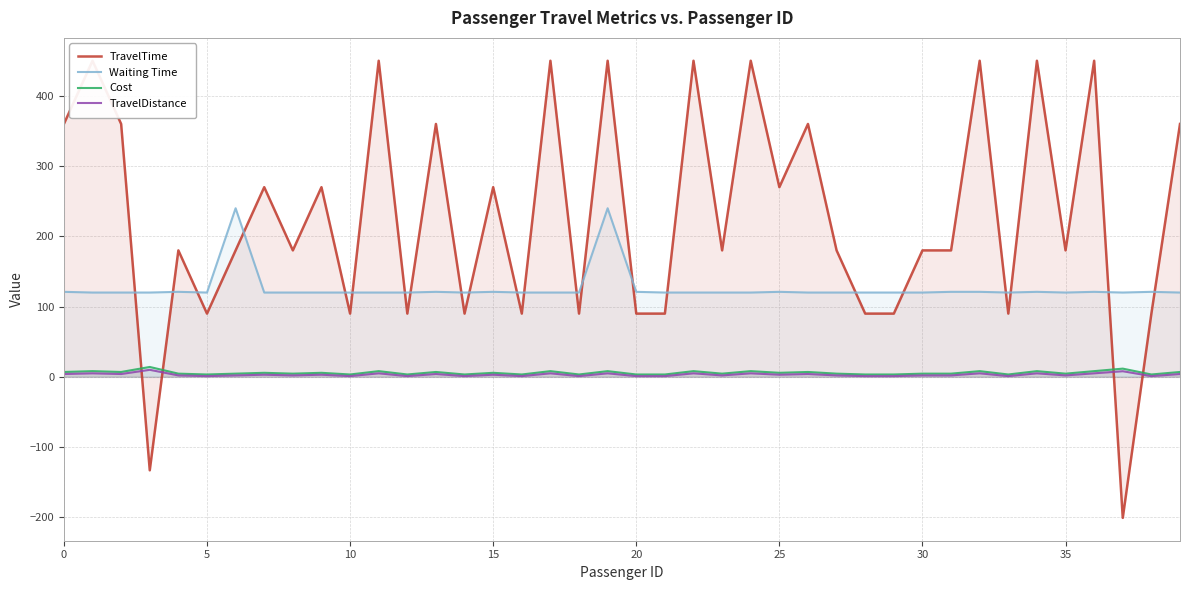

What is the minimum value for Waiting Time?

120.0